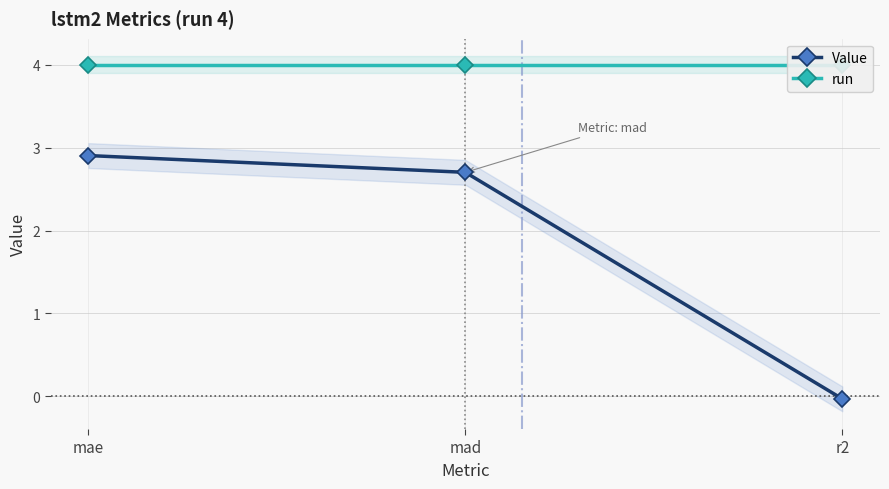

At how many categories does at least one series exceed 1?

3